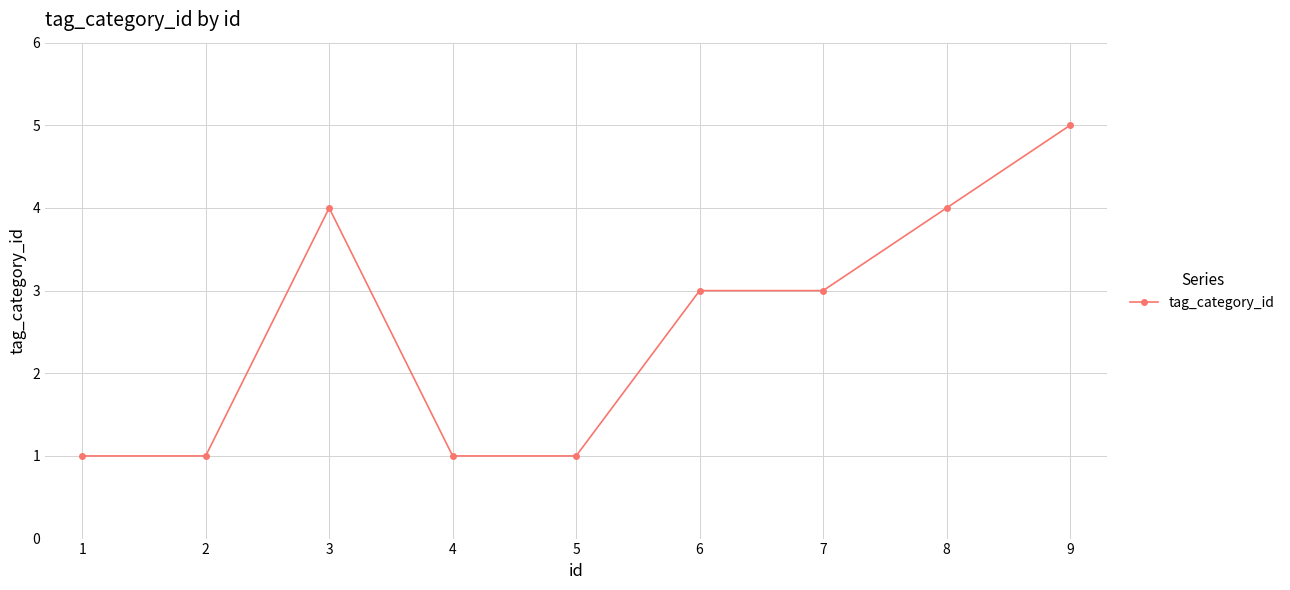

What is the difference between the second highest and minimum values?

3